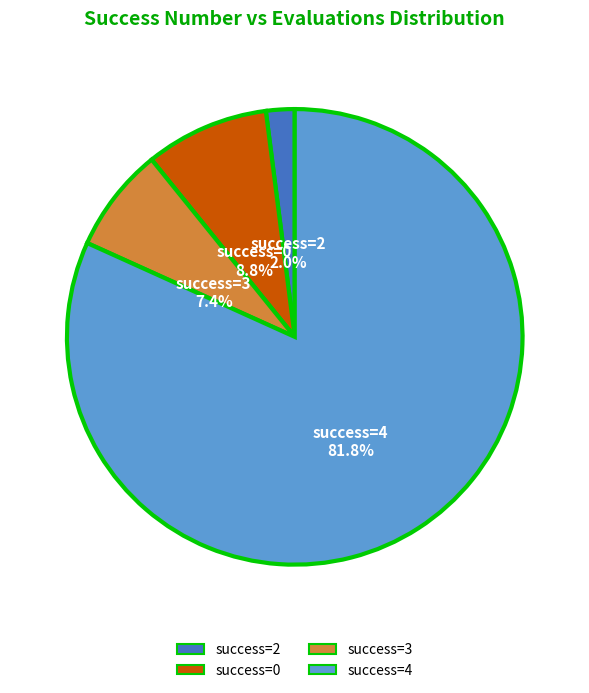

Is there any slice that represents more than half of the pie?

Yes